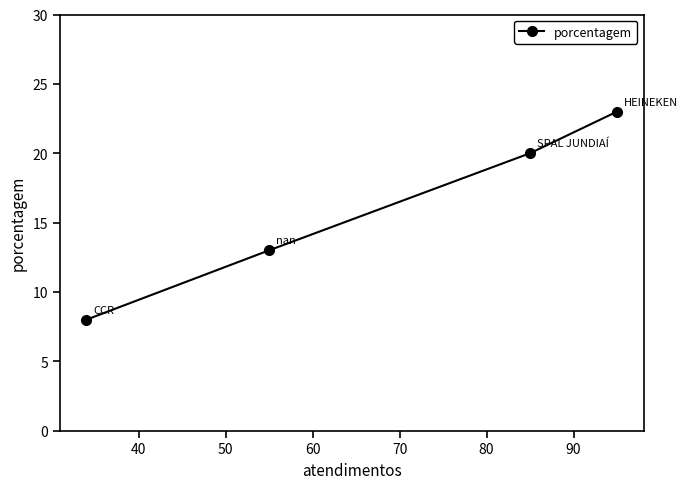

What is the ratio of the value at 30 to the value at 50?

1.8